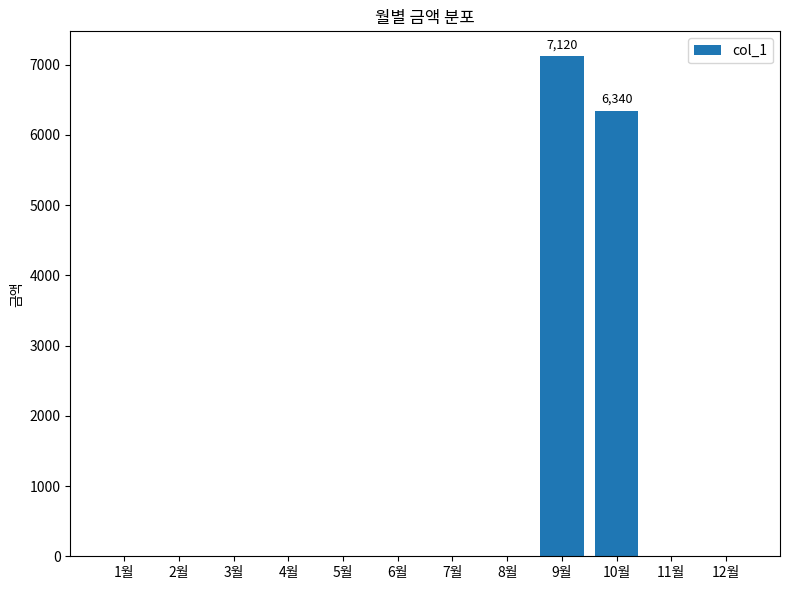

What is the ratio of the value at 9월 to the value at 10월?

1.1